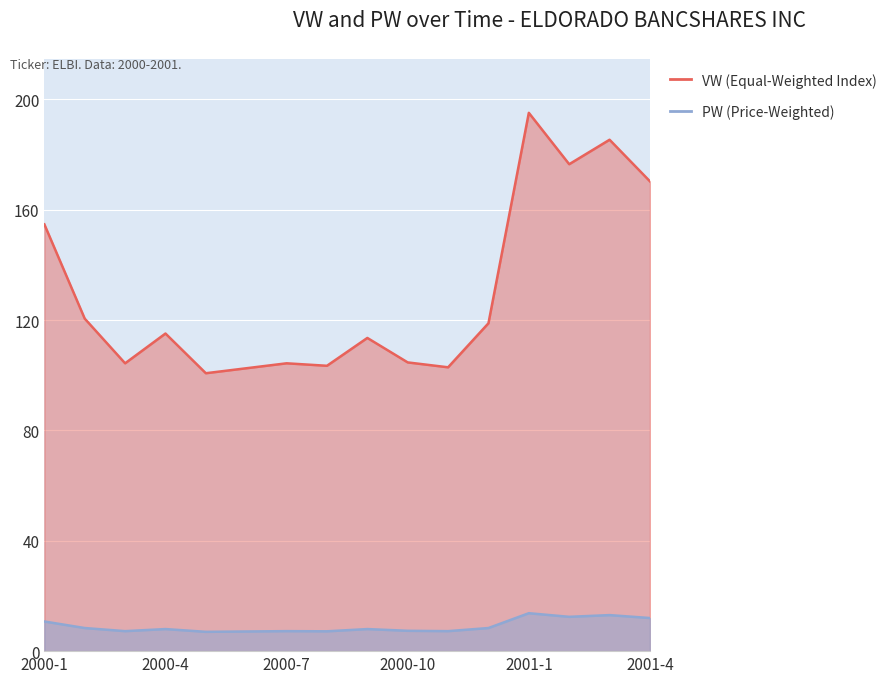

Is it true that PW equals 8.0 at 2000-4?

True